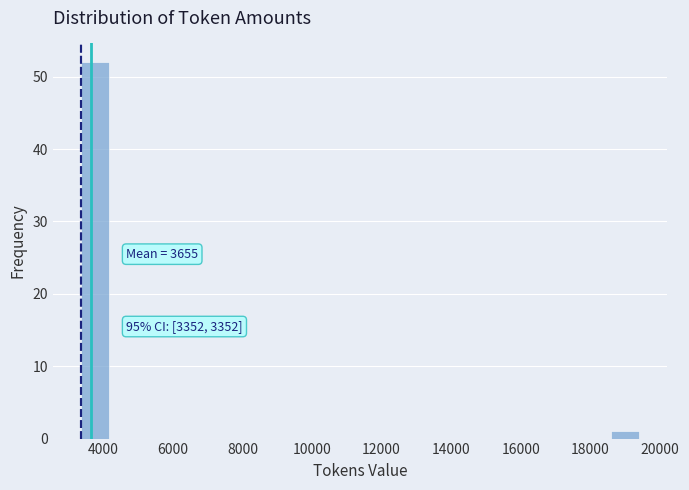

Over which range of the x-axis is the bar tallest?

3400 to 4200